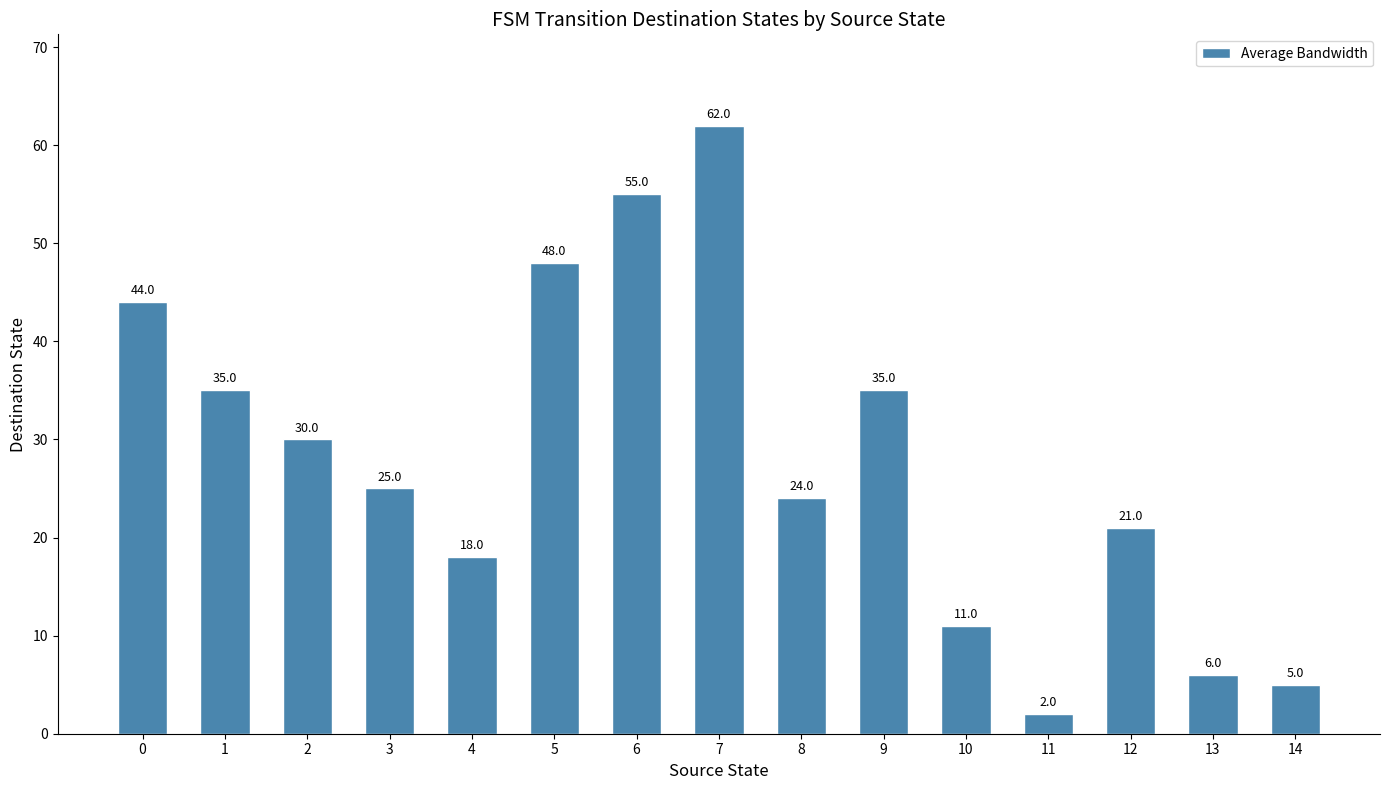

True or false: the data shows 4 at 4.

False